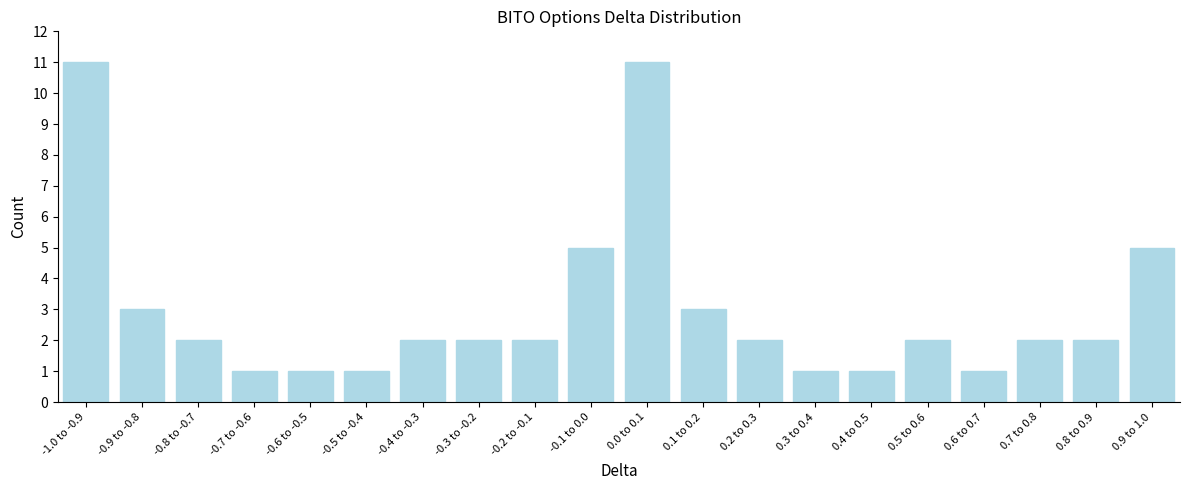

Reading left to right, what are all the values shown in this chart?

-1.0 to -0.9=11	-0.9 to -0.8=3	-0.8 to -0.7=2	-0.7 to -0.6=1	-0.6 to -0.5=1	-0.5 to -0.4=1	-0.4 to -0.3=2	-0.3 to -0.2=2	-0.2 to -0.1=2	-0.1 to 0.0=5	0.0 to 0.1=11	0.1 to 0.2=3	0.2 to 0.3=2	0.3 to 0.4=1	0.4 to 0.5=1	0.5 to 0.6=2	0.6 to 0.7=1	0.7 to 0.8=2	0.8 to 0.9=2	0.9 to 1.0=5